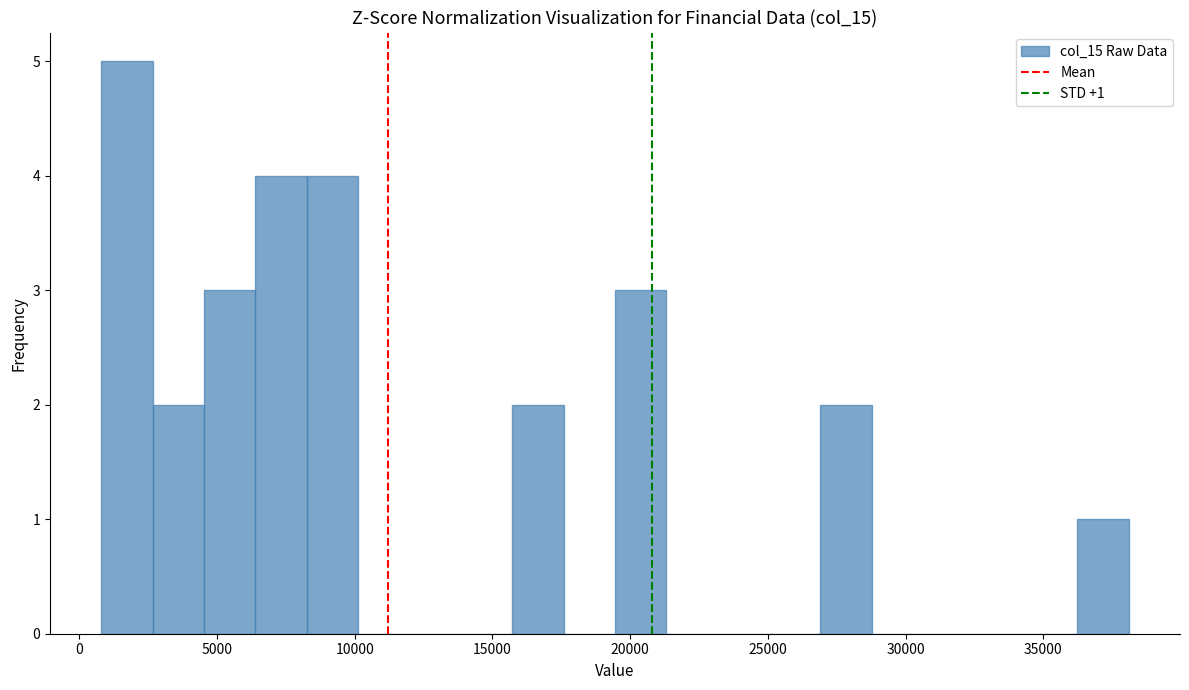

Around what value on the x-axis is the tallest bar? Give the approximate position of its centre, as read against the axis.

1500